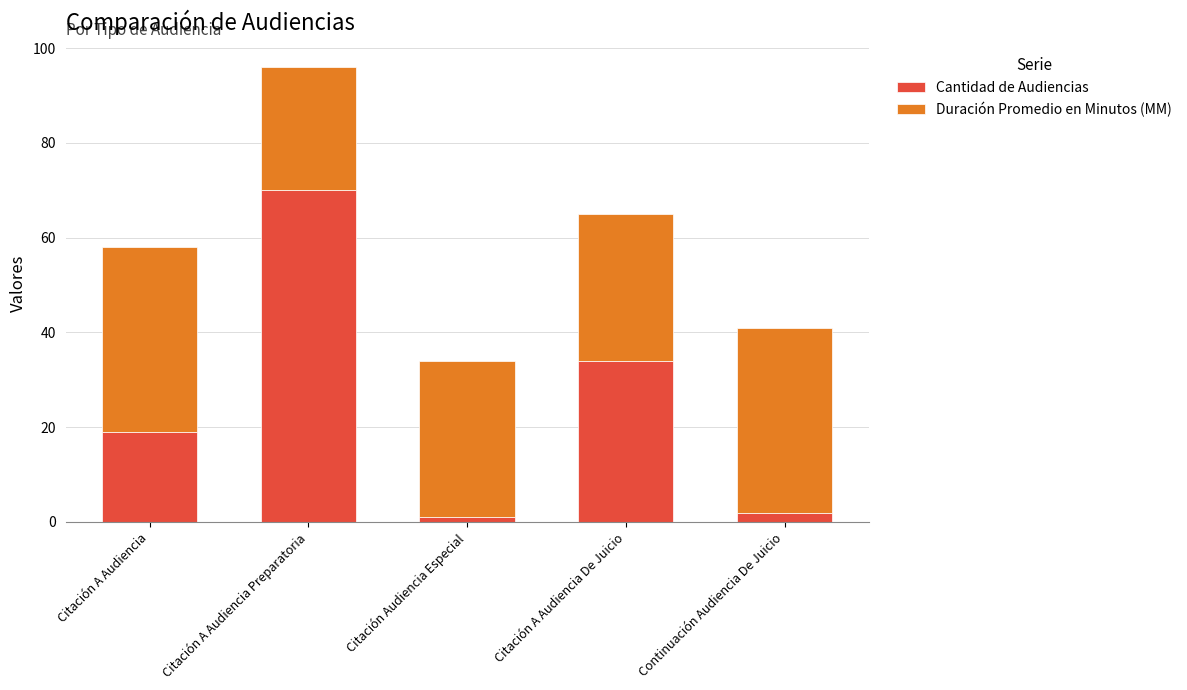

True or false: Cantidad de Audiencias has a value of 10 at Citación A Audiencia.

False